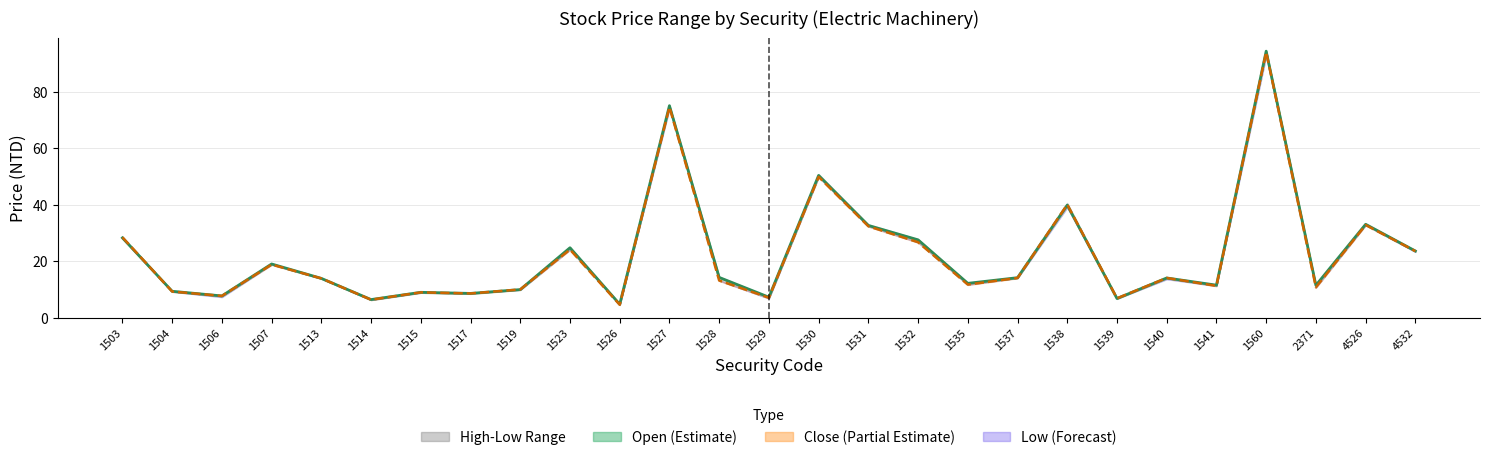

Between 1506 and 1541, which series saw the biggest shift?

Open (line)